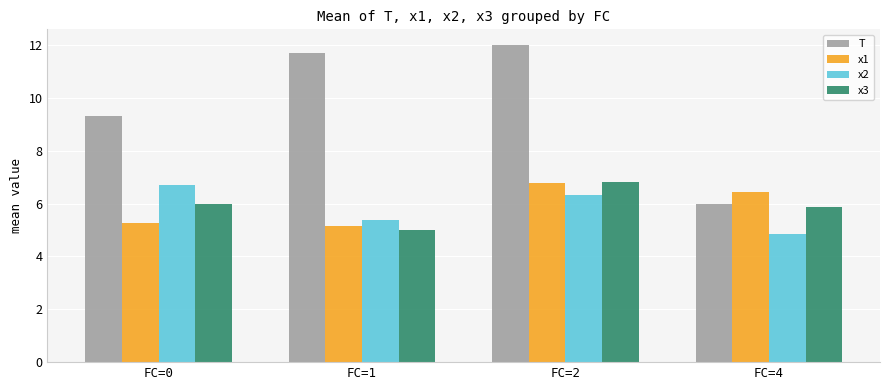

At which label is x2 closest to 5?

FC=4